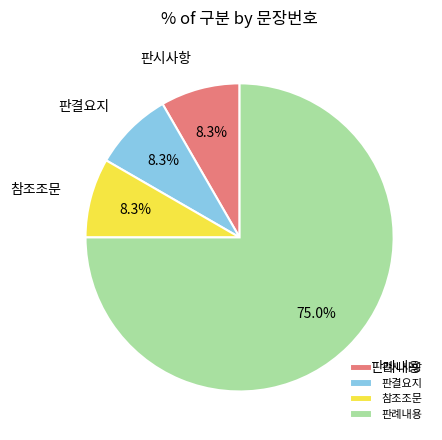

Is the sum of 판례내용 and 판결요지 greater than half?

Yes